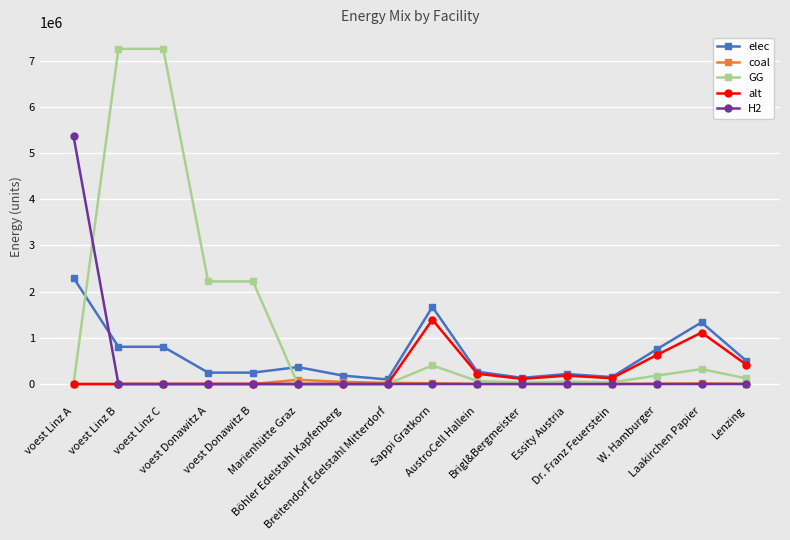

True or false: coal has a value of 13703.2 at Laakirchen Papier.

True